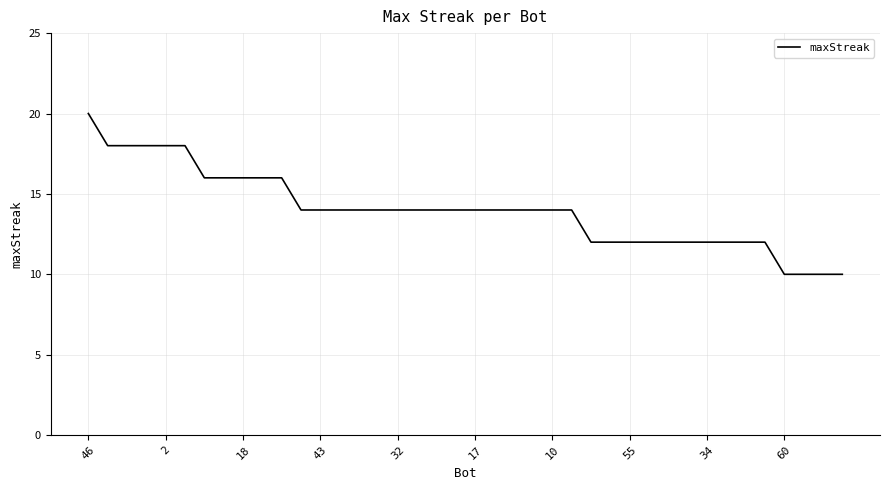

What is the minimum value shown in the chart?

10